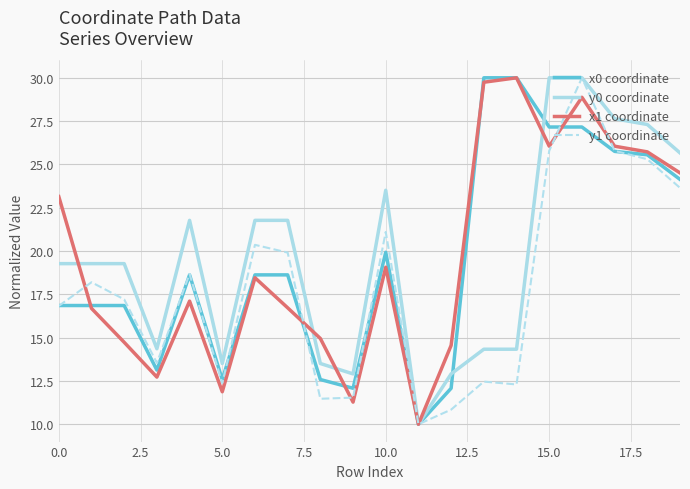

What is the smallest value displayed?

10.0